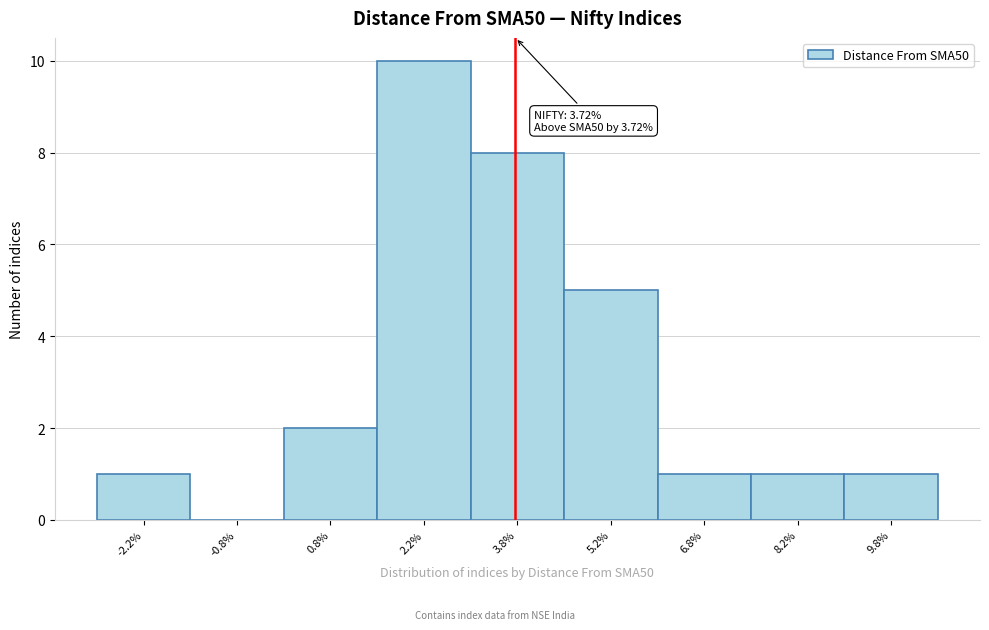

Over which range of the x-axis is the bar tallest?

1.5 to 3.0